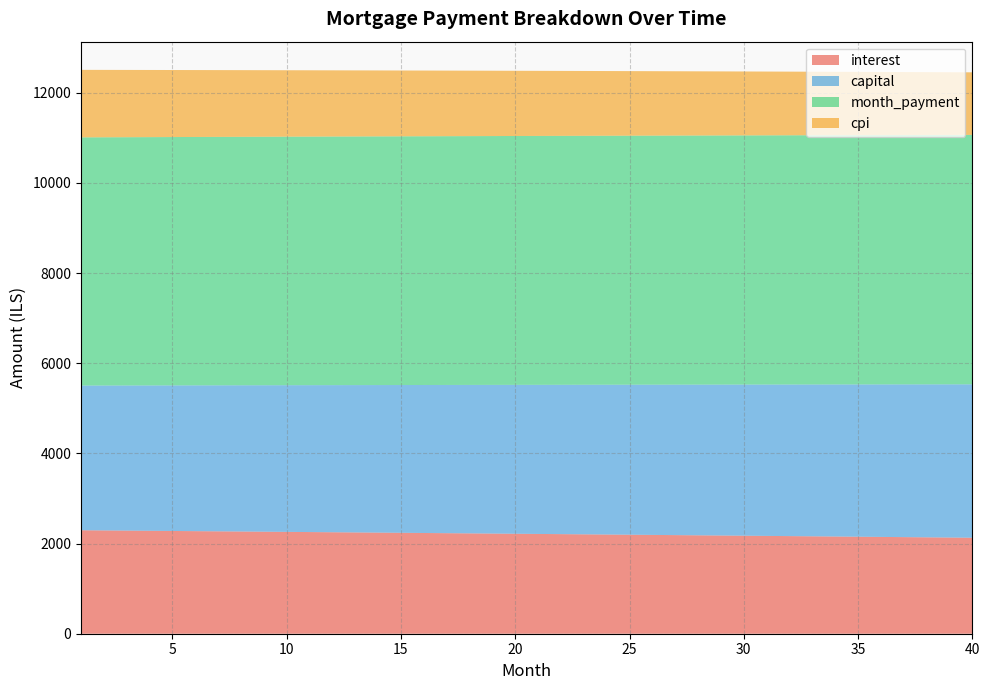

Reading left to right, list all the values displayed in this chart.

interest: 1=2295.1	2=2291.2	3=2287.2	4=2283.3	5=2279.3	6=2275.3	7=2271.3	8=2267.3	9=2263.2	10=2259.2	11=2255.1	12=2251.0	13=2246.9	14=2242.8	15=2238.6	16=2234.4	17=2230.3	18=2226.1	19=2221.8	20=2217.6	21=2213.3	22=2209.1	23=2204.8	24=2200.5	25=2196.2	26=2191.8	27=2187.5	28=2183.1	29=2178.7	30=2174.3	31=2169.8	32=2165.4	33=2160.9	34=2156.4	35=2151.9	36=2147.4	37=2142.8	38=2138.3	39=2133.7	40=2129.1
capital: 1=3209.9	2=3214.8	3=3219.6	4=3224.4	5=3229.2	6=3234.1	7=3238.9	8=3243.8	9=3248.7	10=3253.5	11=3258.4	12=3263.3	13=3268.2	14=3273.1	15=3278.0	16=3282.9	17=3287.8	18=3292.8	19=3297.7	20=3302.7	21=3307.6	22=3312.6	23=3317.5	24=3322.5	25=3327.5	26=3332.5	27=3337.5	28=3342.5	29=3347.5	30=3352.5	31=3357.6	32=3362.6	33=3367.6	34=3372.7	35=3377.8	36=3382.8	37=3387.9	38=3393.0	39=3398.1	40=3403.2
month_payment: 1=5505.0	2=5505.9	3=5506.8	4=5507.7	5=5508.5	6=5509.4	7=5510.2	8=5511.1	9=5511.9	10=5512.7	11=5513.5	12=5514.3	13=5515.1	14=5515.8	15=5516.6	16=5517.4	17=5518.1	18=5518.8	19=5519.6	20=5520.3	21=5521.0	22=5521.7	23=5522.3	24=5523.0	25=5523.7	26=5524.3	27=5525.0	28=5525.6	29=5526.2	30=5526.8	31=5527.4	32=5528.0	33=5528.6	34=5529.1	35=5529.7	36=5530.2	37=5530.7	38=5531.3	39=5531.8	40=5532.3
cpi: 1=1497.4	2=1494.9	3=1492.3	4=1489.7	5=1487.1	6=1484.4	7=1481.8	8=1479.2	9=1476.5	10=1473.8	11=1471.2	12=1468.5	13=1465.8	14=1463.1	15=1460.4	16=1457.6	17=1454.9	18=1452.1	19=1449.3	20=1446.6	21=1443.8	22=1441.0	23=1438.2	24=1435.3	25=1432.5	26=1429.6	27=1426.8	28=1423.9	29=1421.0	30=1418.1	31=1415.2	32=1412.3	33=1409.4	34=1406.4	35=1403.5	36=1400.5	37=1397.5	38=1394.5	39=1391.5	40=1388.5